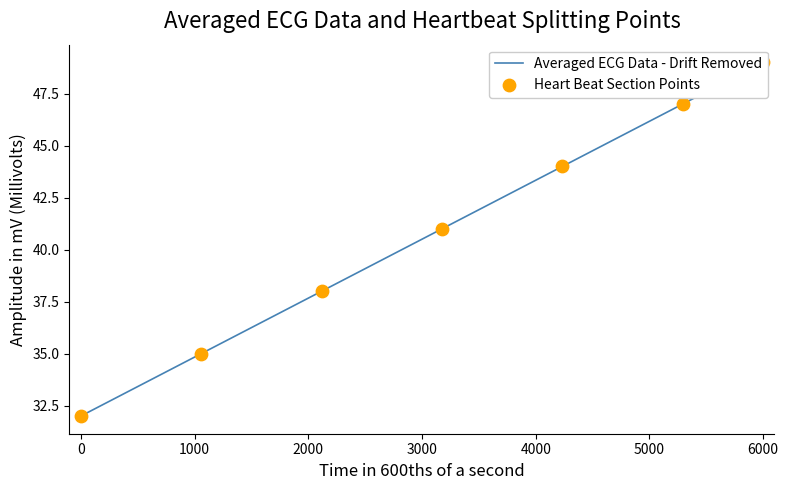

What is the change in value from 33 to 46?

+13